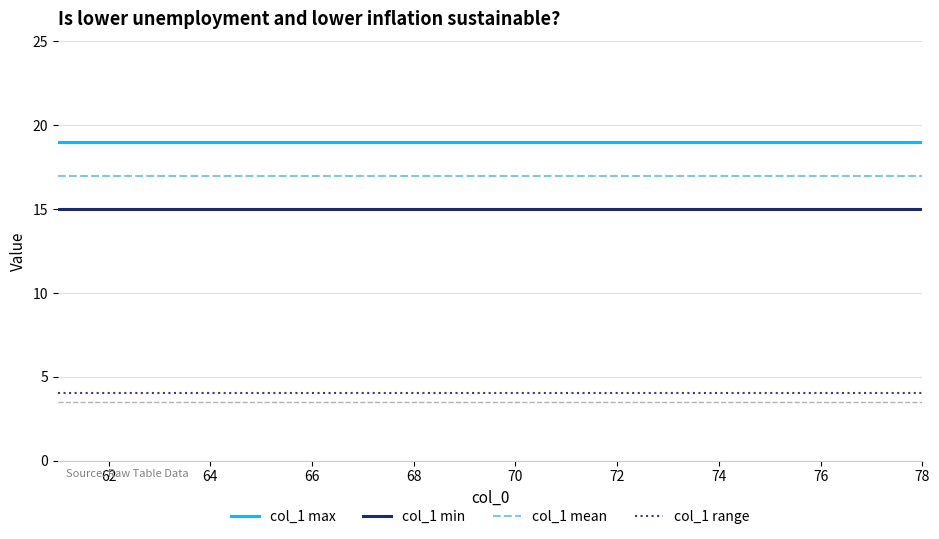

True or false: col_1 mean and col_1 max cross at least once.

False